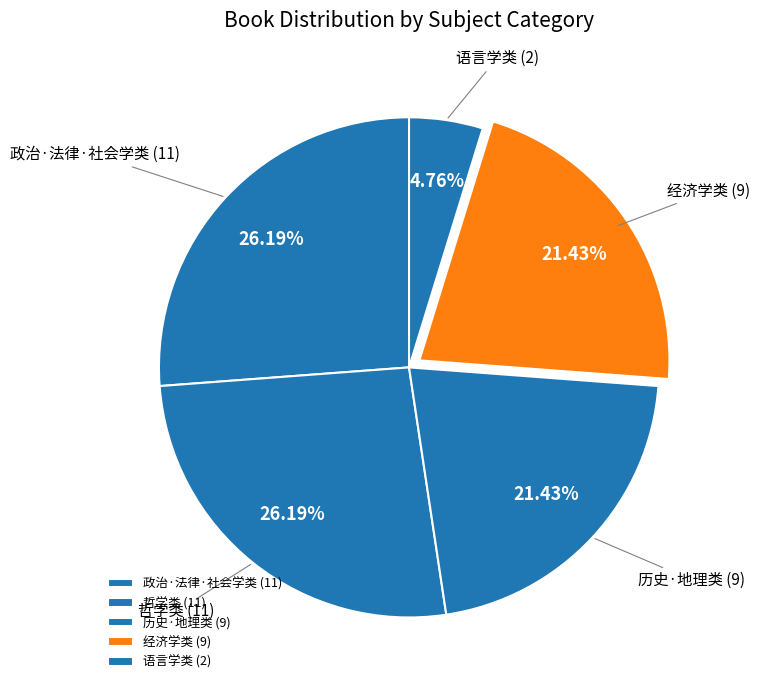

The 历史·地理类 slice represents 7% of the pie. True or false?

False